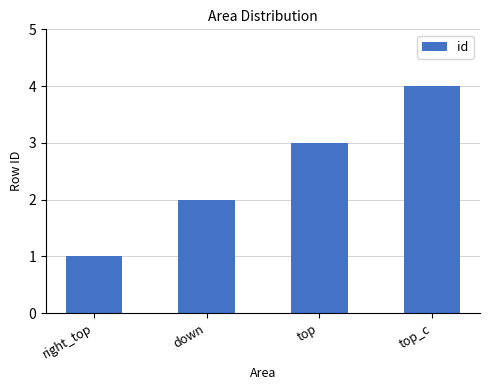

List the labels in order of value, smallest first.

right_top, down, top, top_c